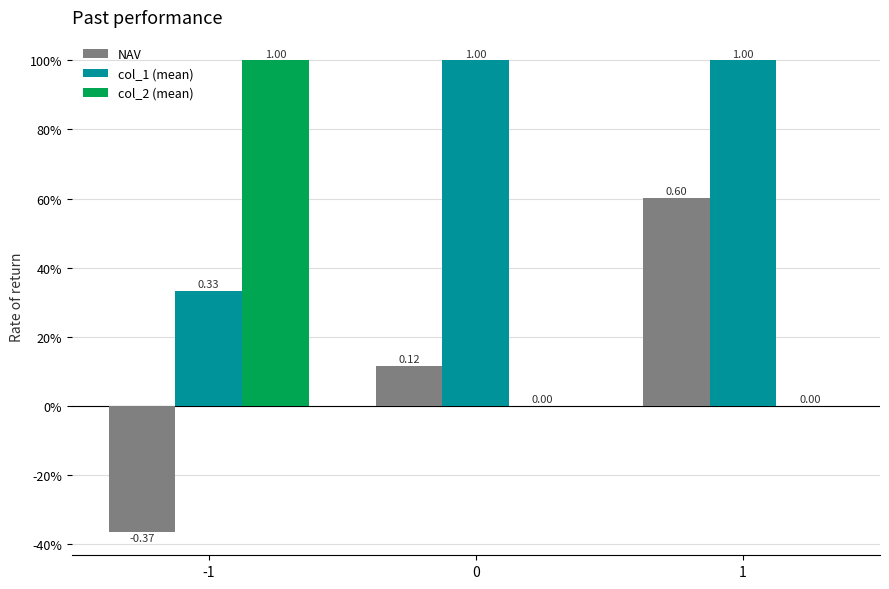

Does the chart contain stacked bars?

No